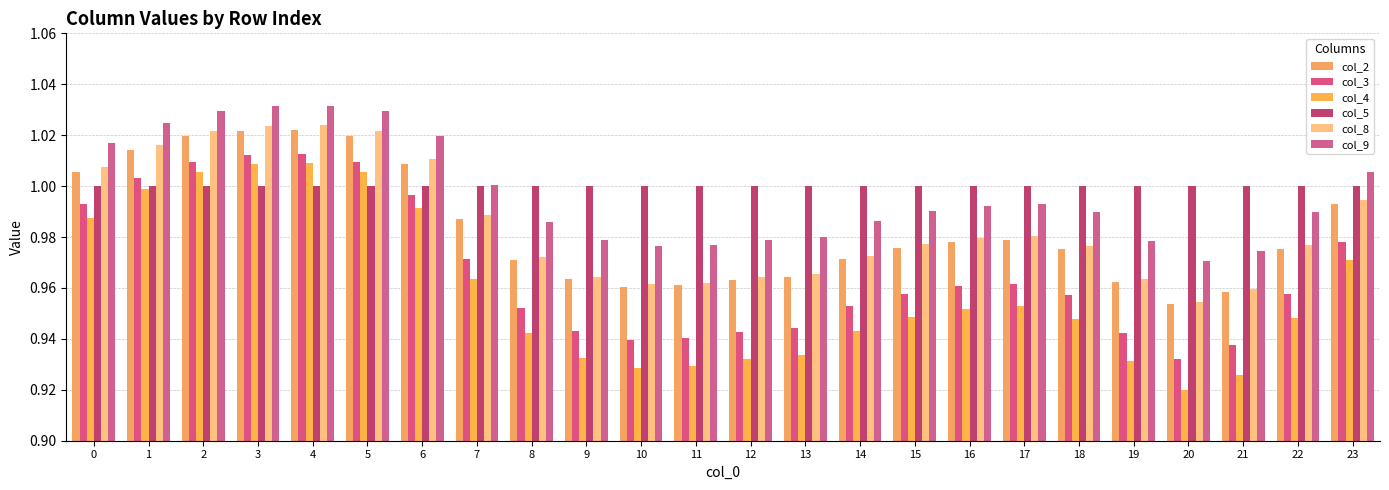

The col_8 series shows 1.3 at 8. True or false?

False